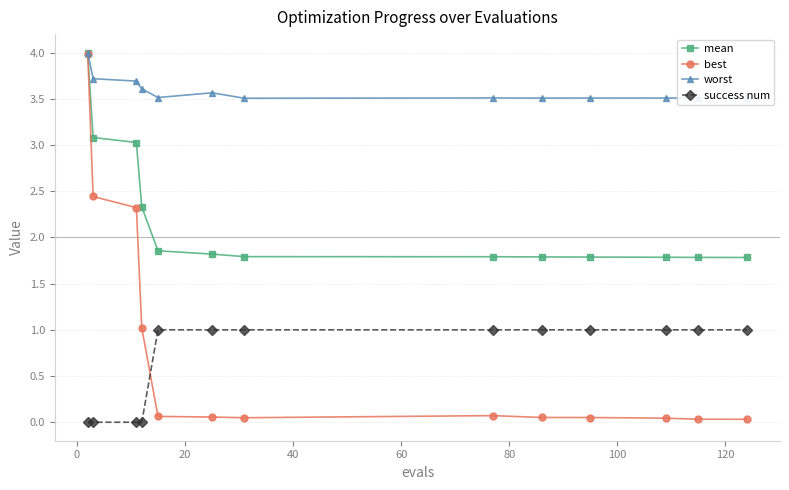

Which series has the largest range (max minus min)?

best